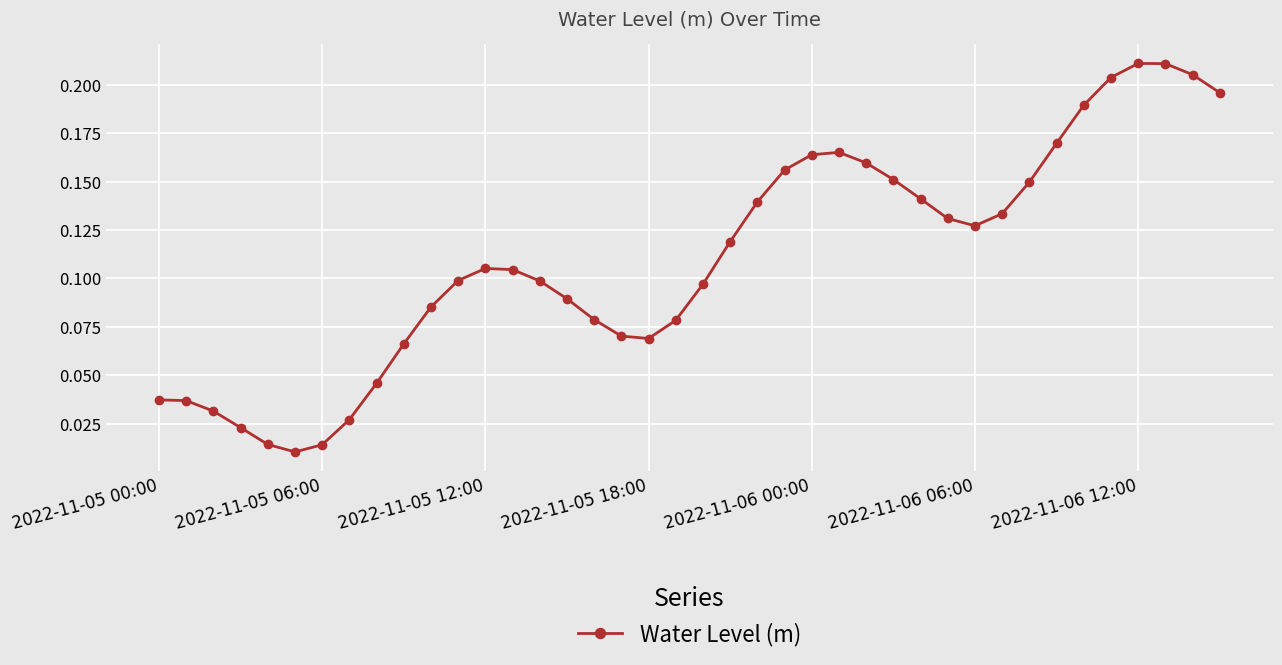

What is the sum of all values?

4.4